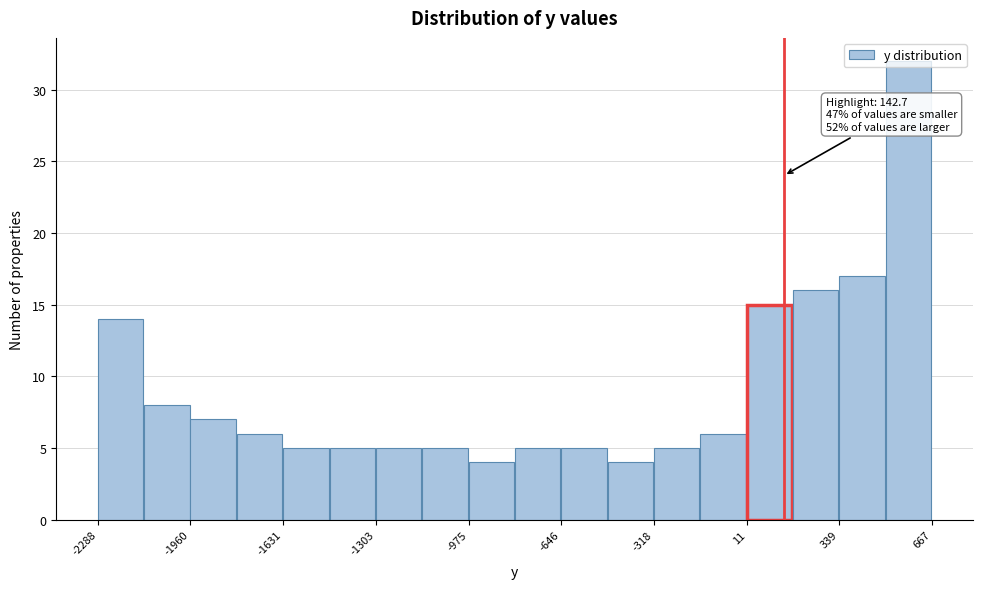

Read against the x-axis, roughly where is the centre of the tallest bar?

600